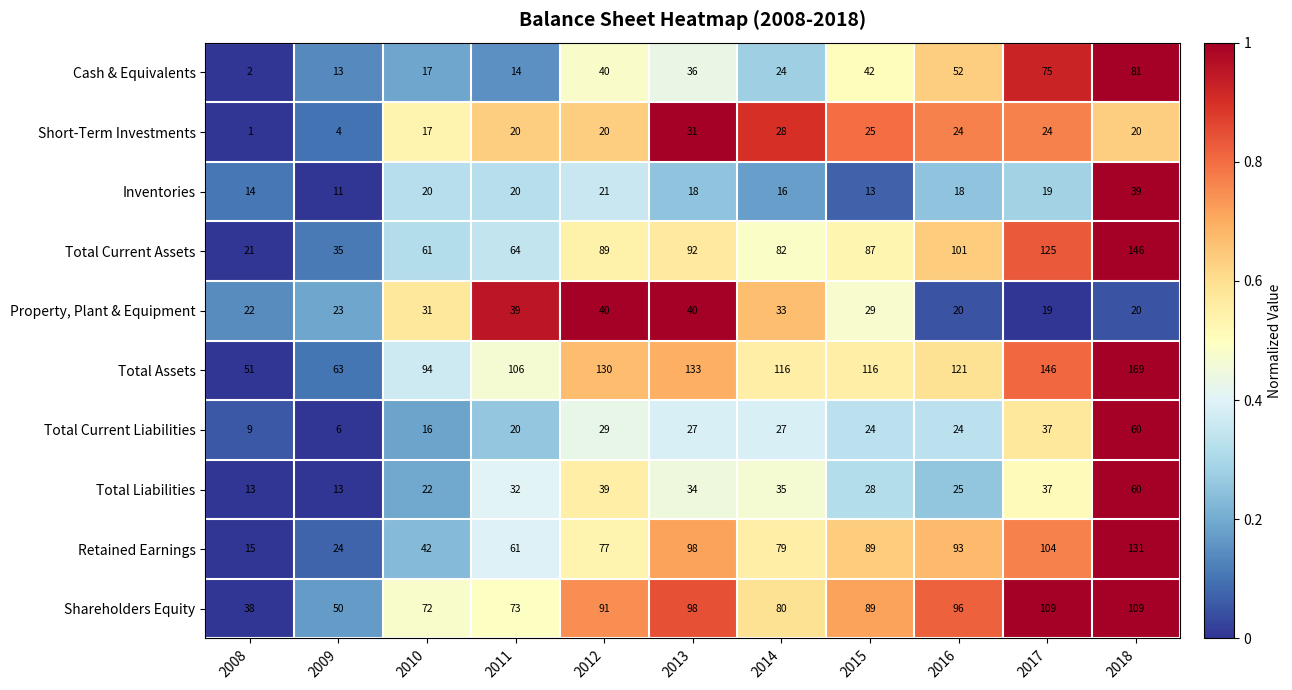

At which category is the sum across all series the highest?

2018